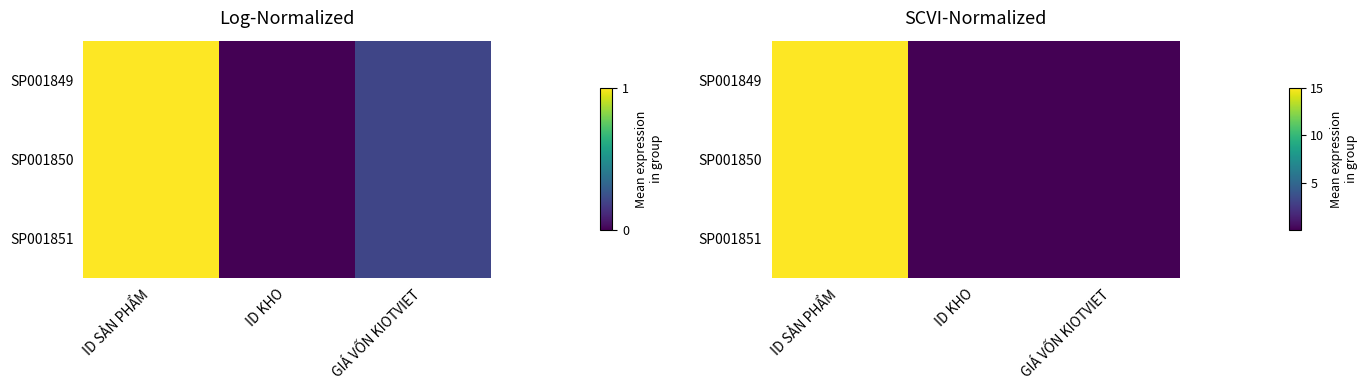

What is the maximum value for SP001851?

15.0